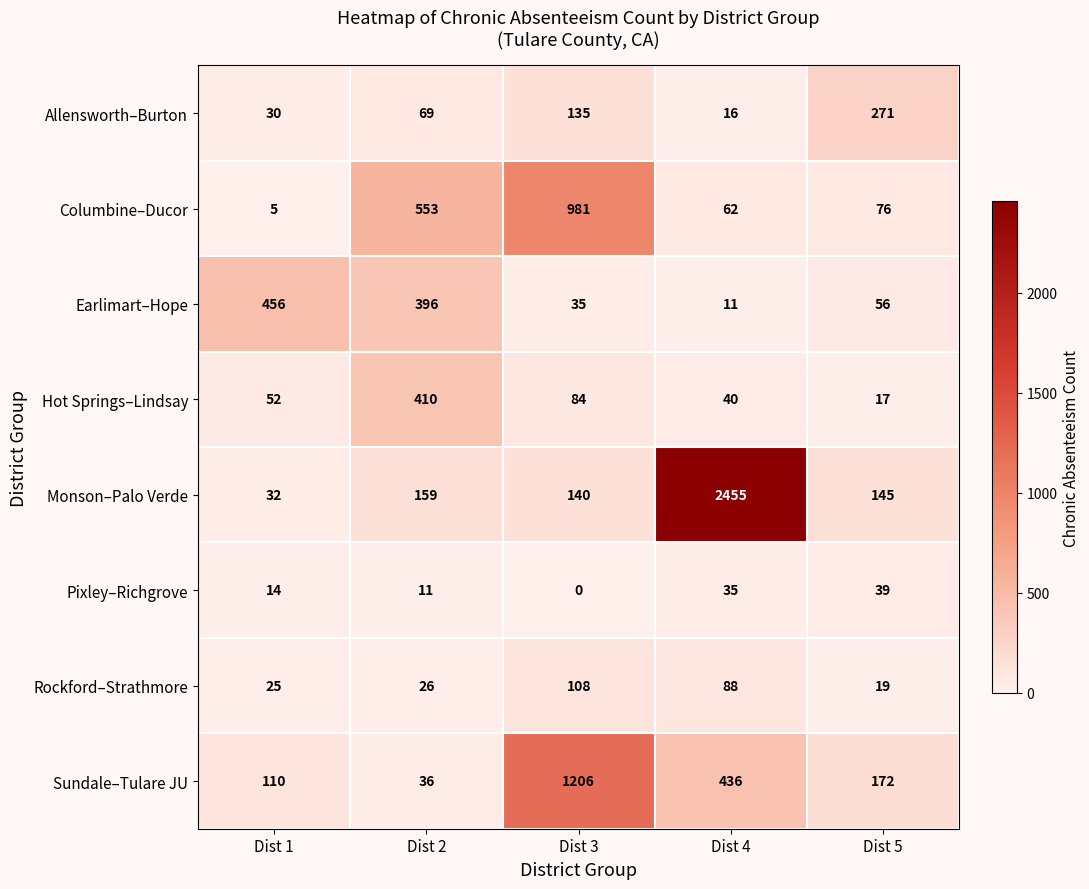

Is the value of Earlimart–Hope at Dist 5 greater than the value of Pixley–Richgrove at Dist 5?

Yes